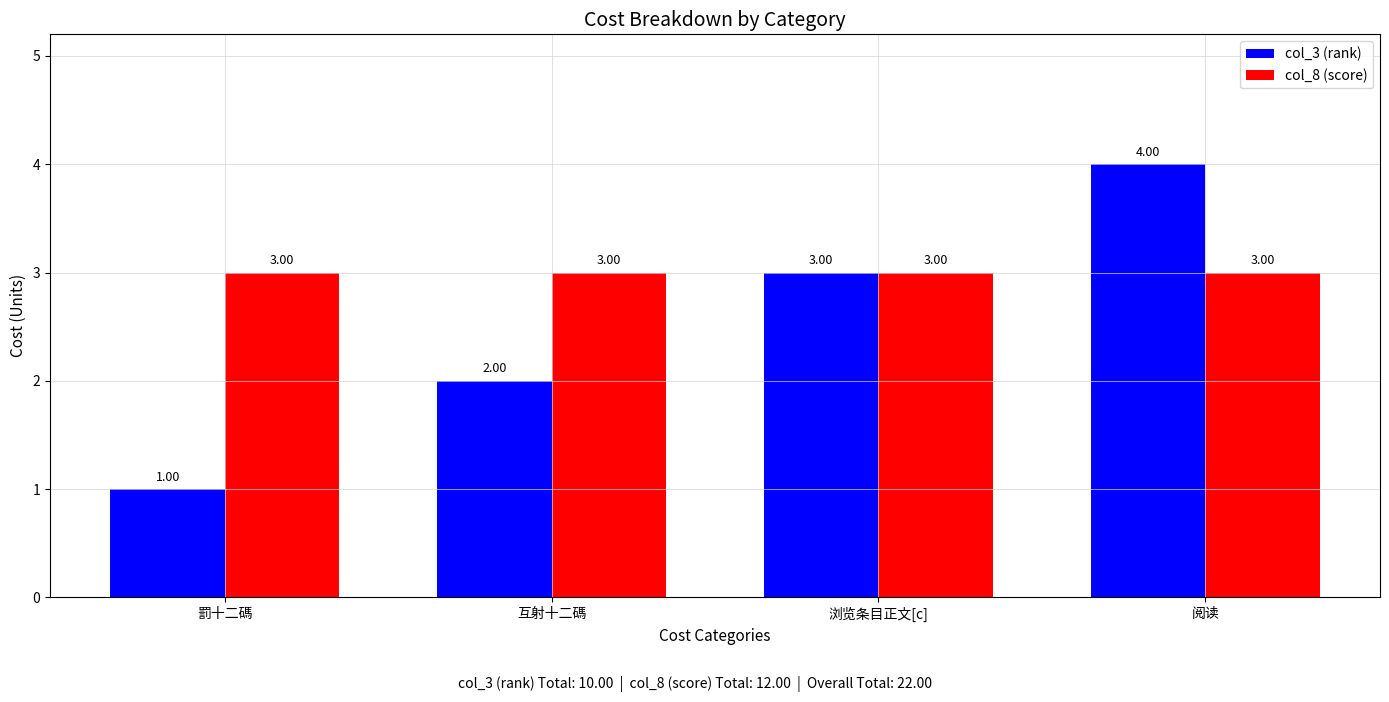

Between 罰十二碼 and 阅读, which series saw the biggest shift?

col_3 (rank)